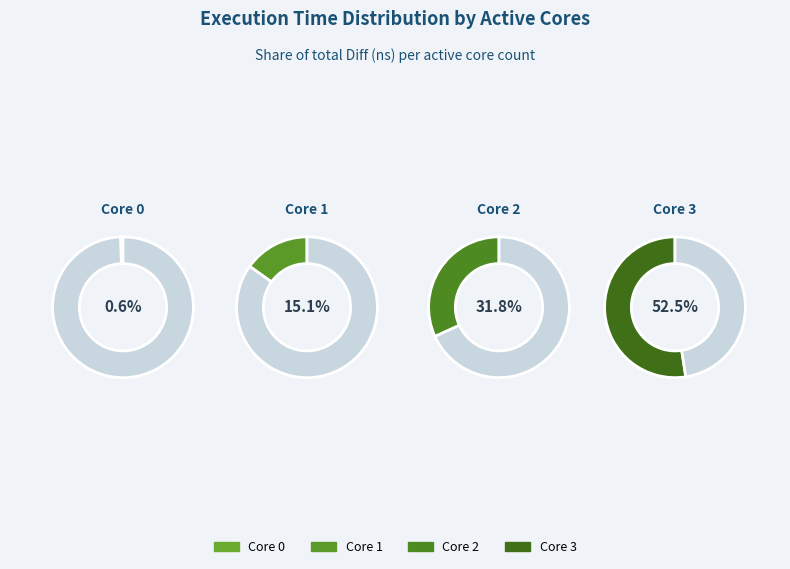

Combined, do 1 and 2 account for over 50%?

No